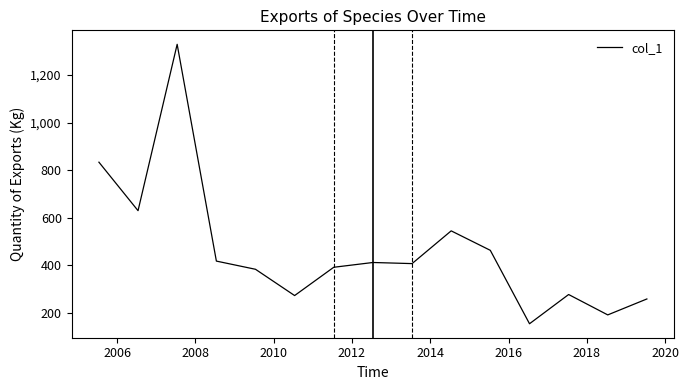

What is the difference between the maximum and minimum values?

1175.4